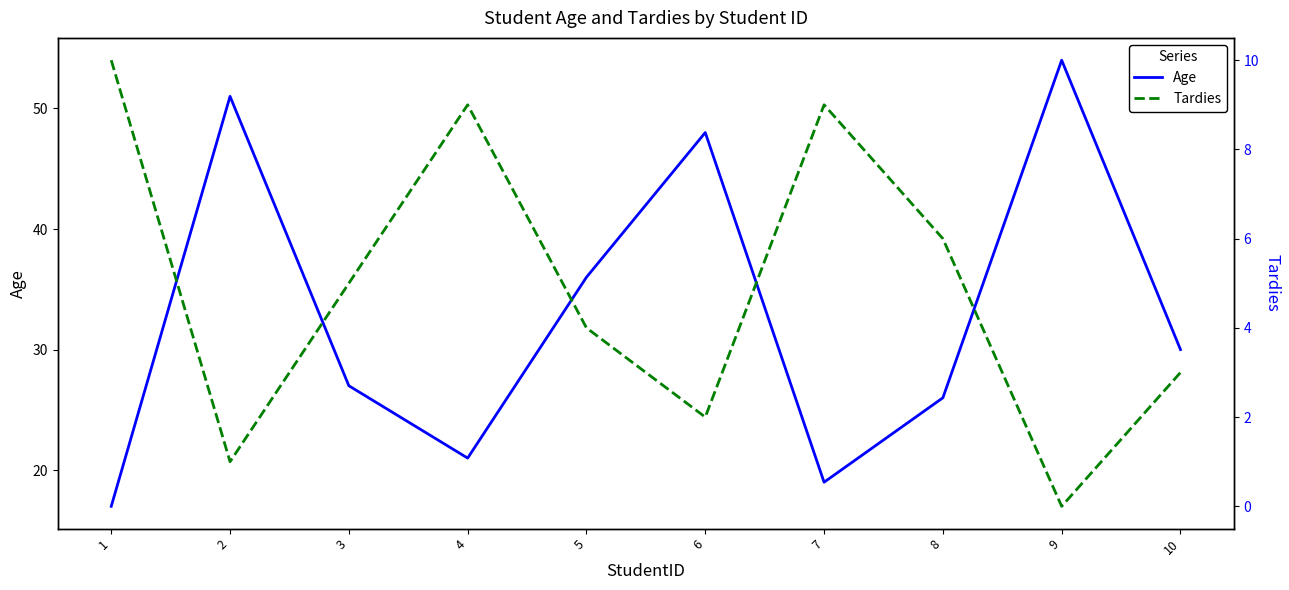

Does the chart display data point markers on the line(s)?

No